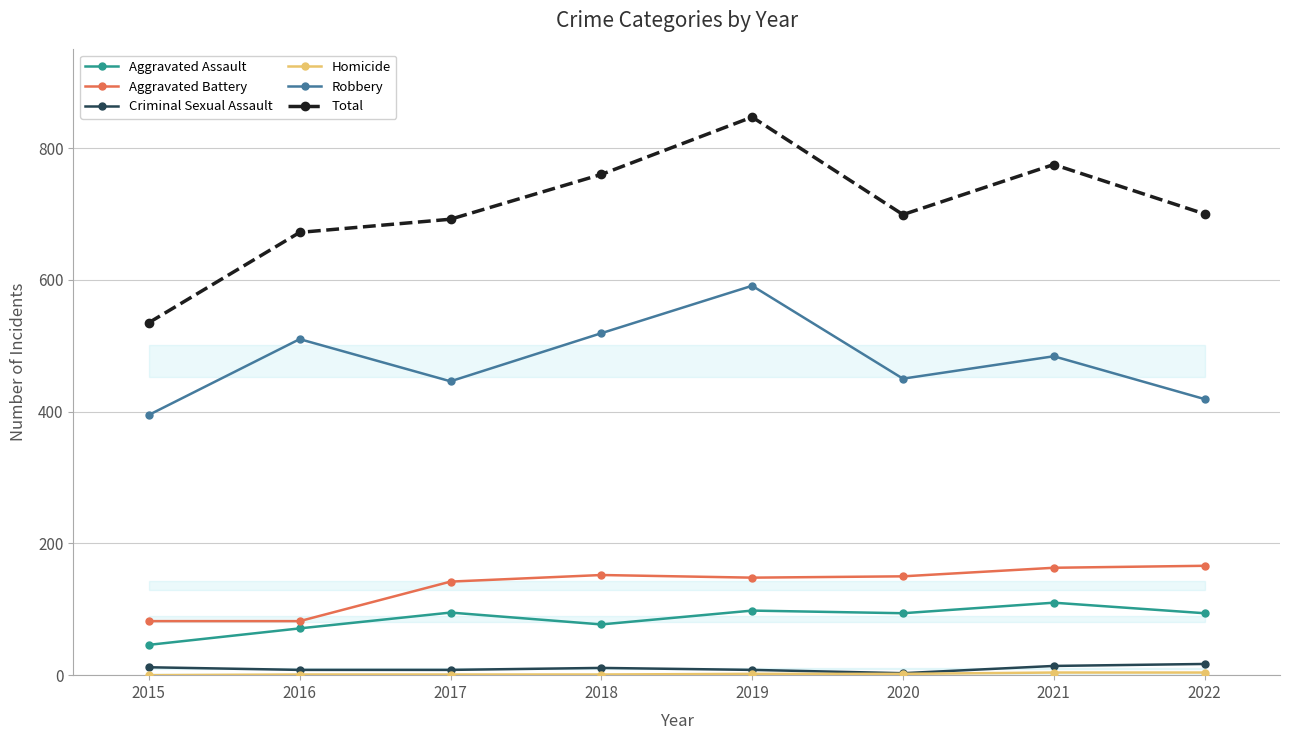

Which series changed the most between 2016 and 2017?

Robbery